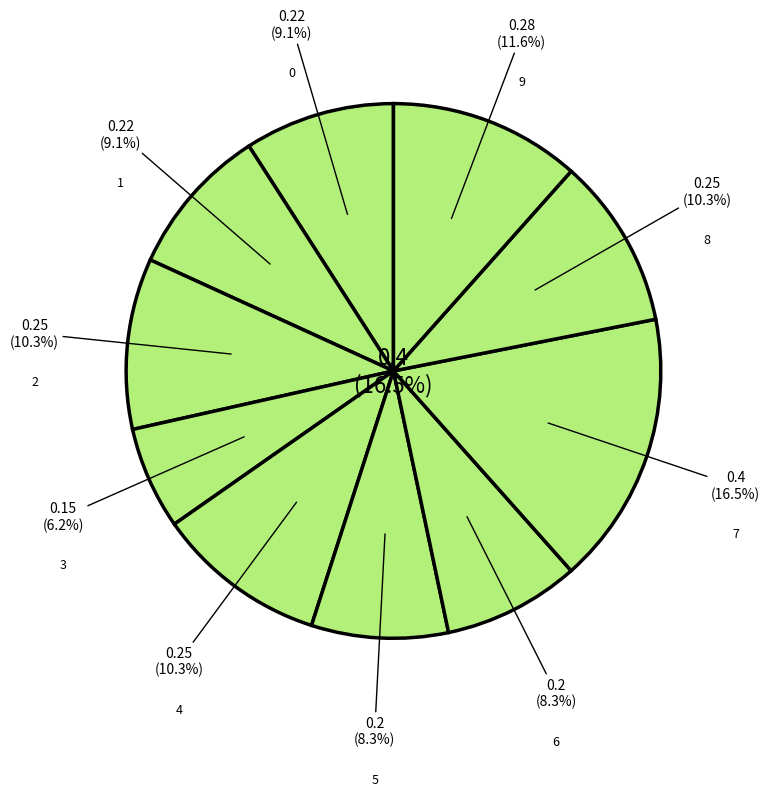

Does any single category account for the majority?

No